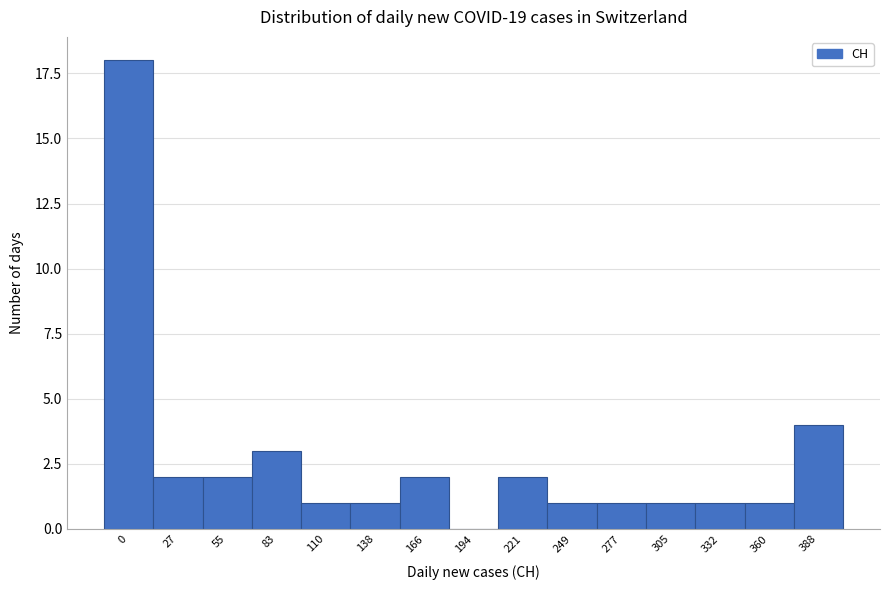

Reading right to left, list all the values displayed in this chart.

388=4	360=1	332=1	305=1	277=1	249=1	221=2	194=0	166=2	138=1	110=1	83=3	55=2	27=2	0=18